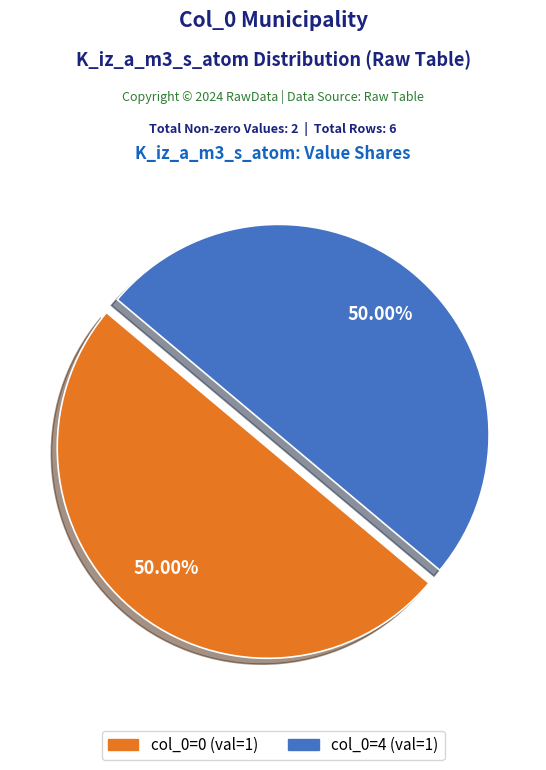

Which slice is the smallest?

1